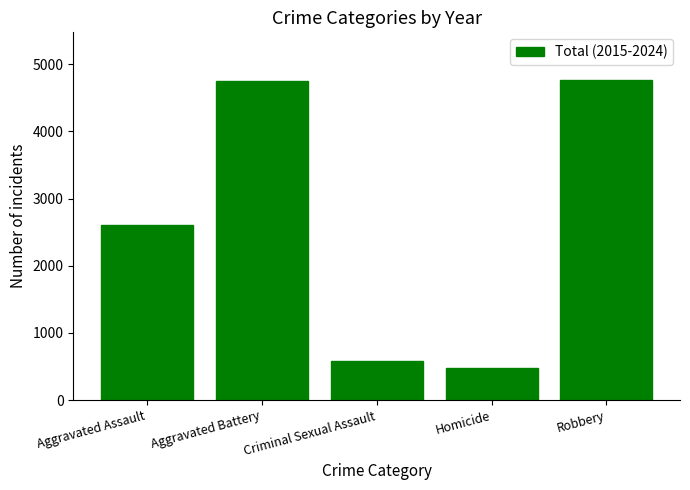

What position from the left is Criminal Sexual Assault?

3